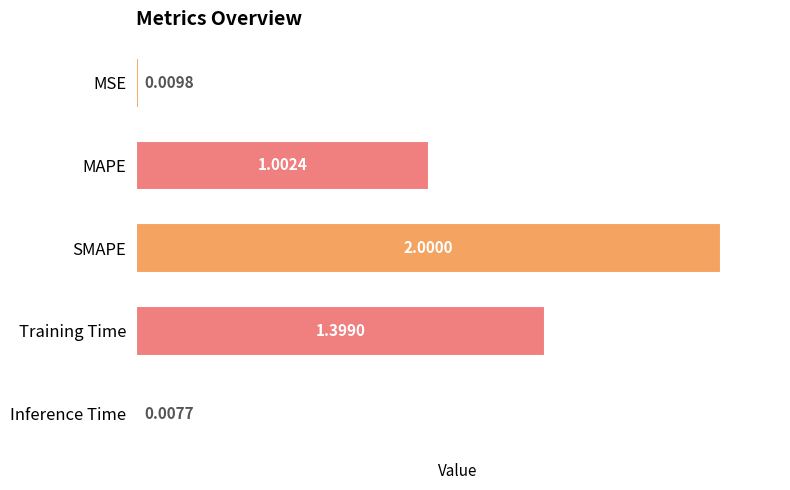

What is the difference between the maximum and minimum values?

2.0